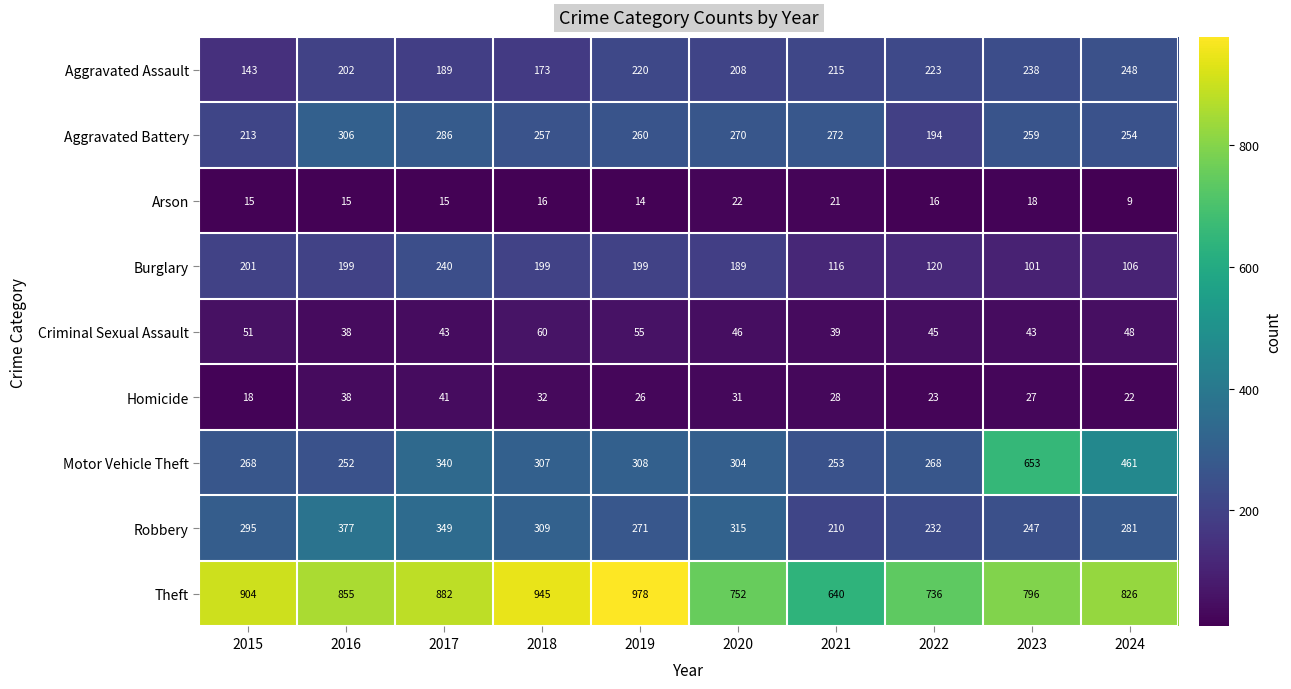

At which category is the sum across all series the highest?

2017